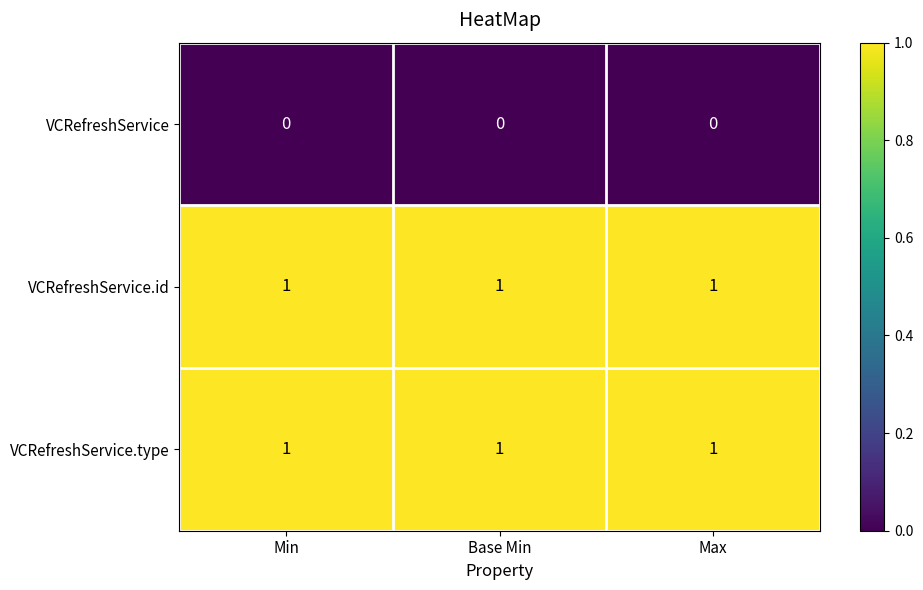

Is the value of VCRefreshService.type at Max greater than the value of VCRefreshService at Max?

Yes